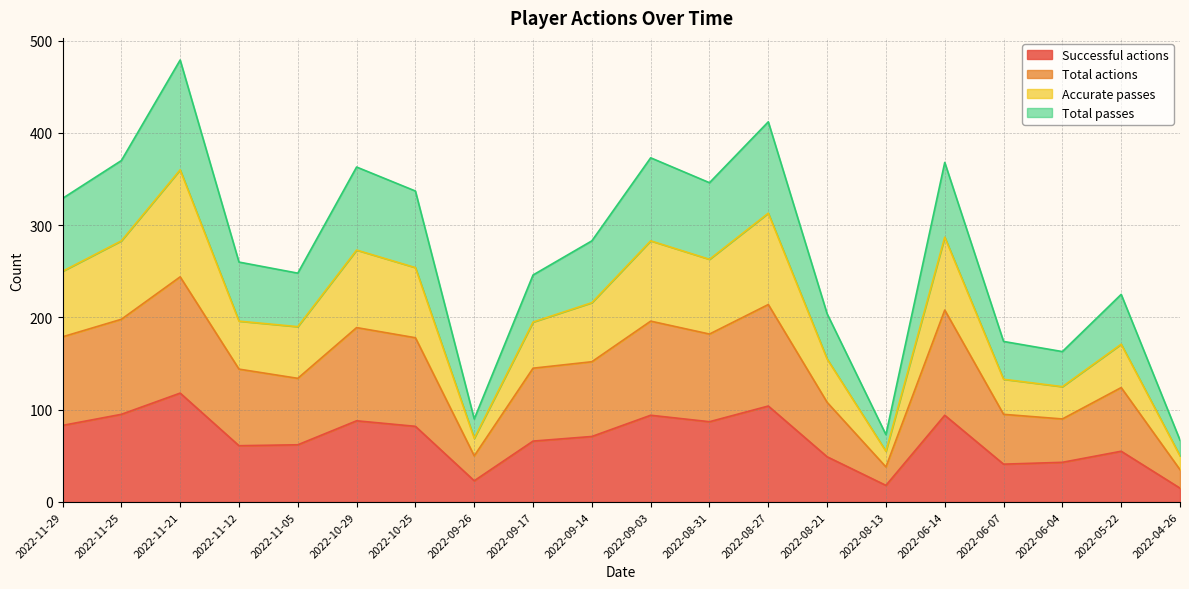

True or false: Total passes and Successful actions cross at least once.

False